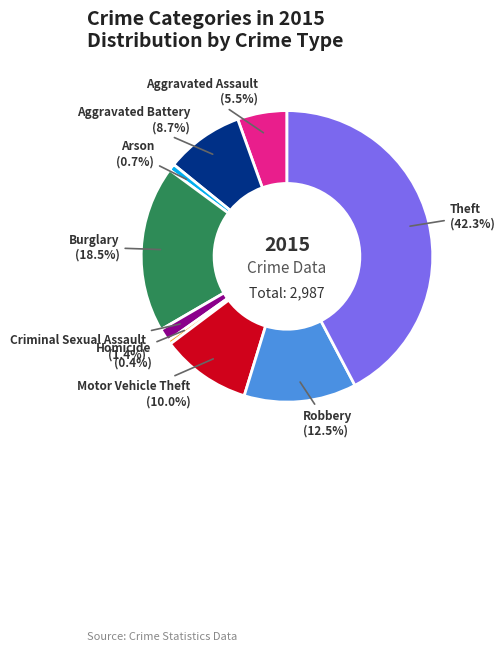

To the nearest percent, what is the average slice percentage?

11%